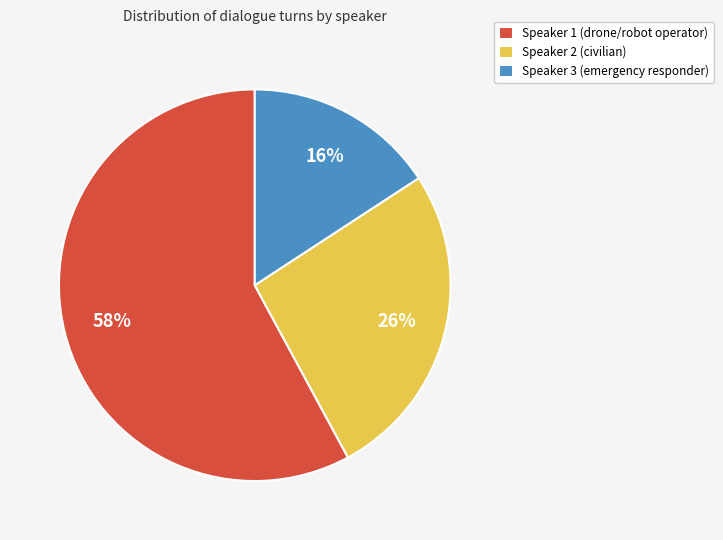

To the nearest percent, what percentage of the pie is Speaker 1?

58%